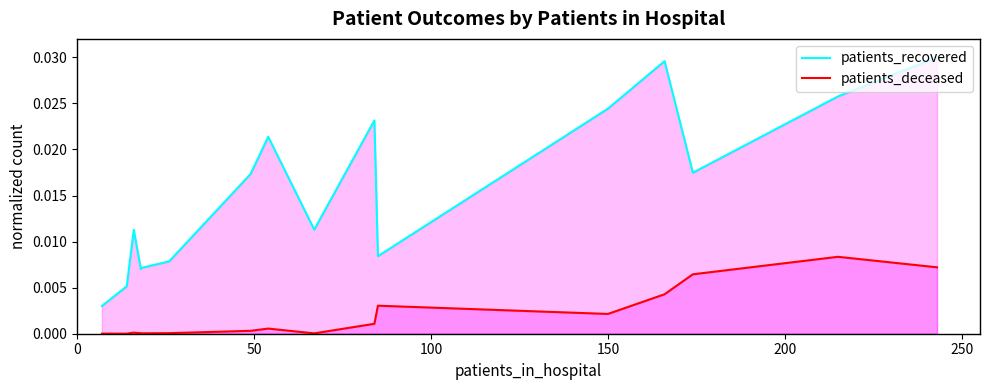

Rank the series by their average value, from highest to lowest.

patients_recovered, patients_deceased